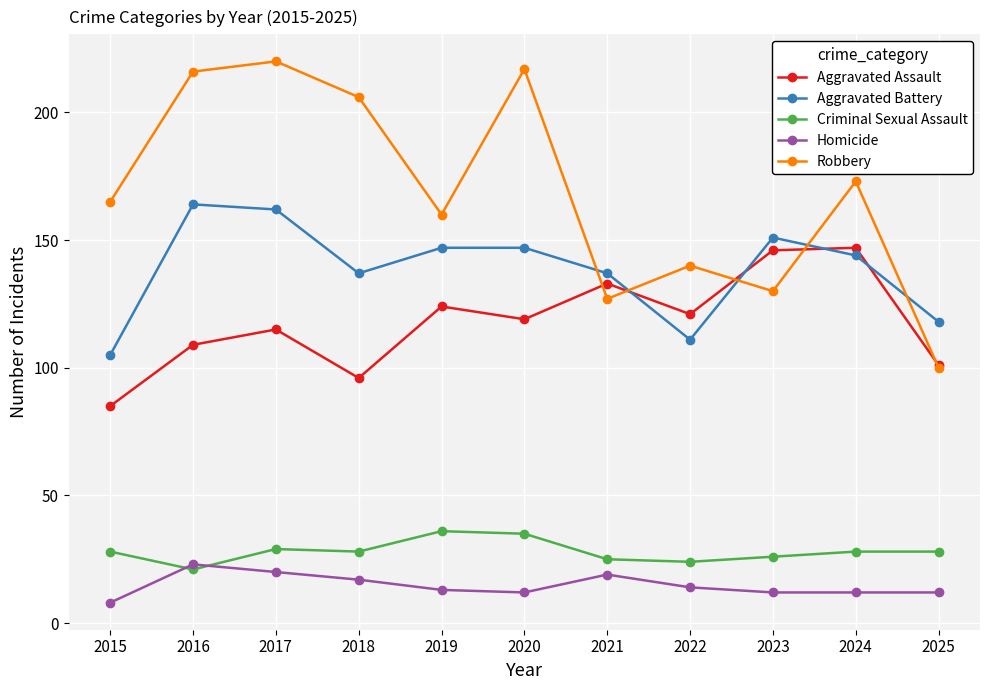

Which category has the lowest value in the Robbery series?

2025